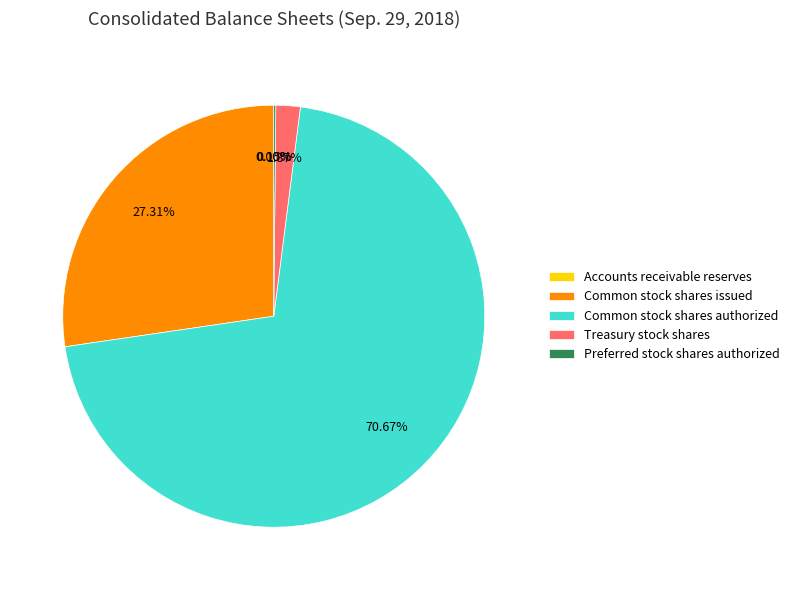

Which has a higher value, Common stock shares issued or Common stock shares authorized?

Common stock shares authorized